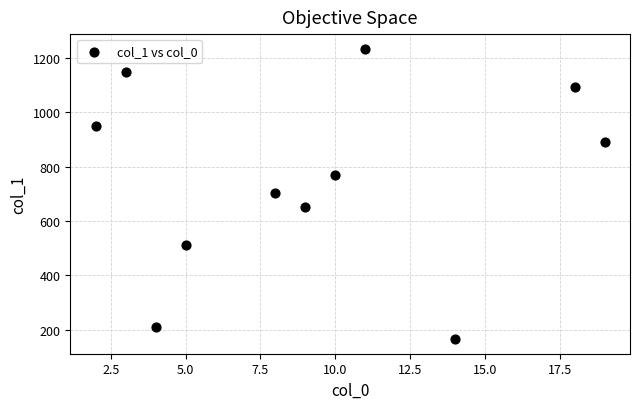

What is the average X value?

9